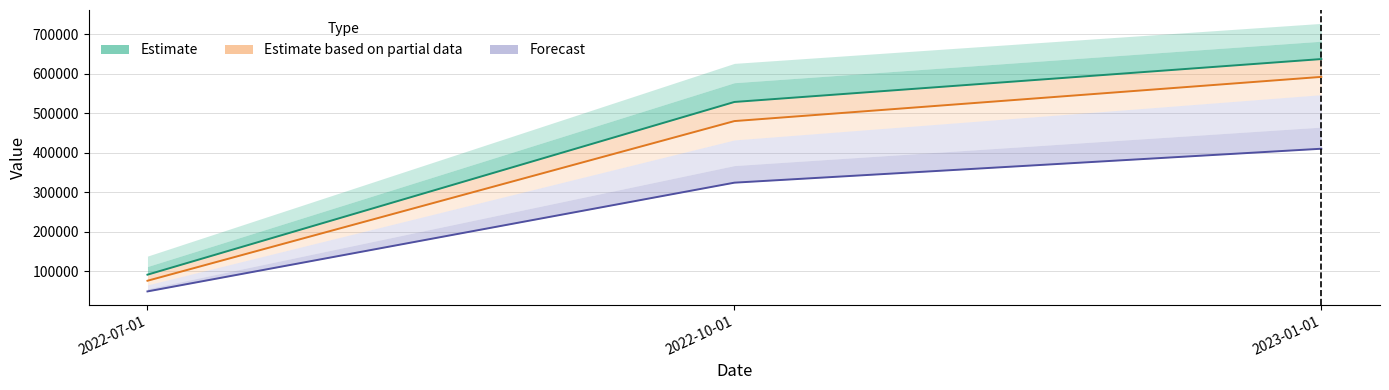

Which category has the lowest value in the Forecast (median) series?

2022-07-01